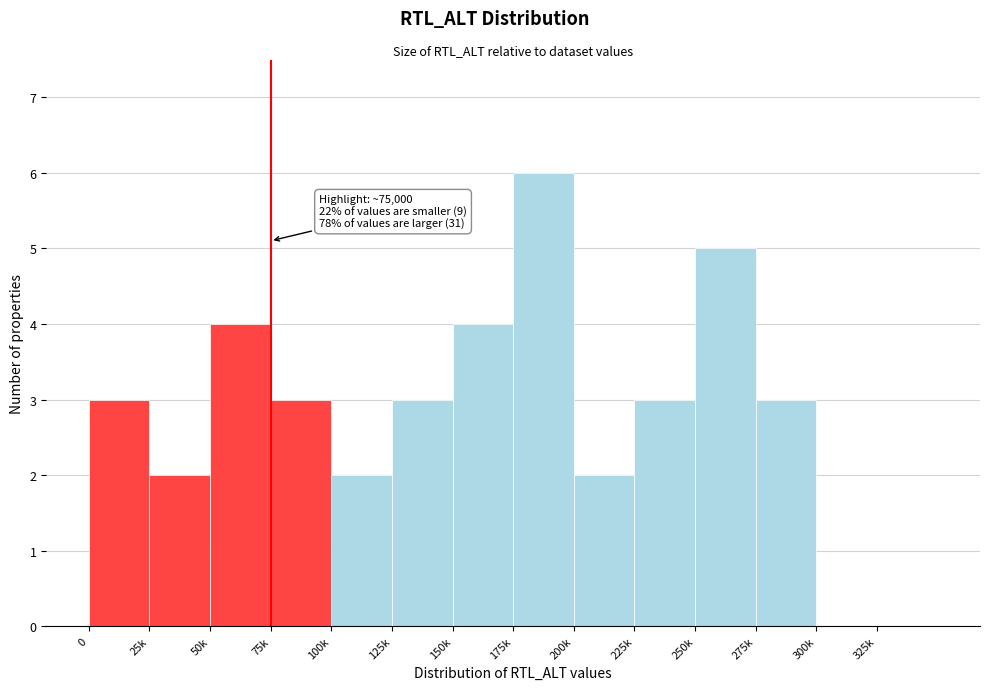

Reading left to right, transcribe all the data shown in this chart.

0=3	25k=2	50k=4	75k=3	100k=2	125k=3	150k=4	175k=6	200k=2	225k=3	250k=5	275k=3	300k=0	325k=0